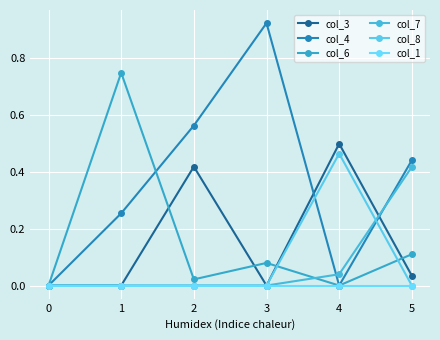

How many lines are shown in the chart?

6